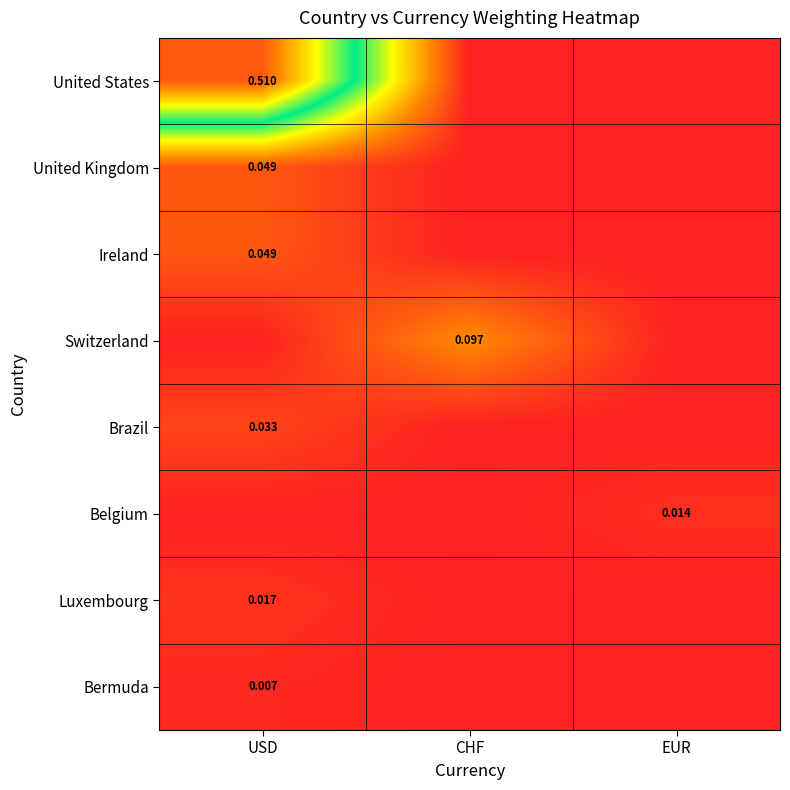

Is it true that Luxembourg equals 0.0 at CHF?

True